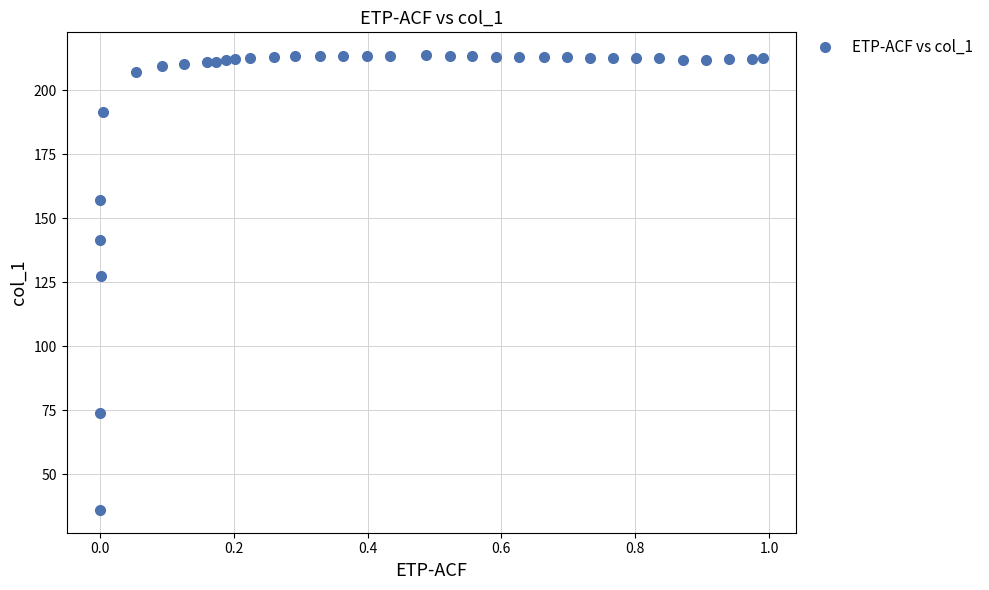

What Y value in the scatter plot is closest to 124?

127.4